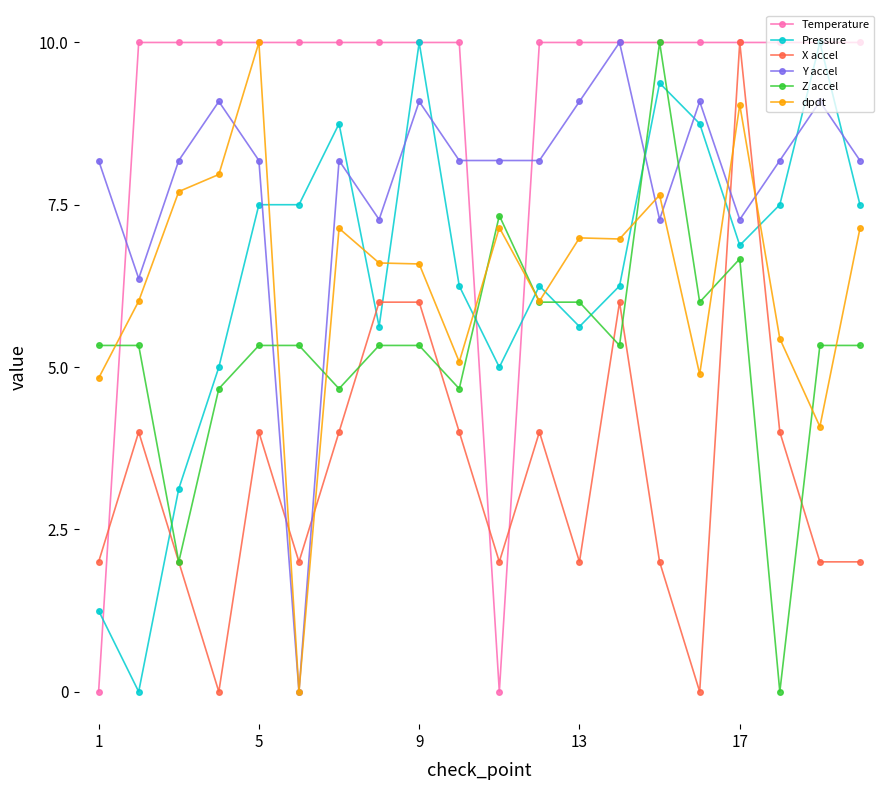

At how many categories does at least one series exceed 3?

20